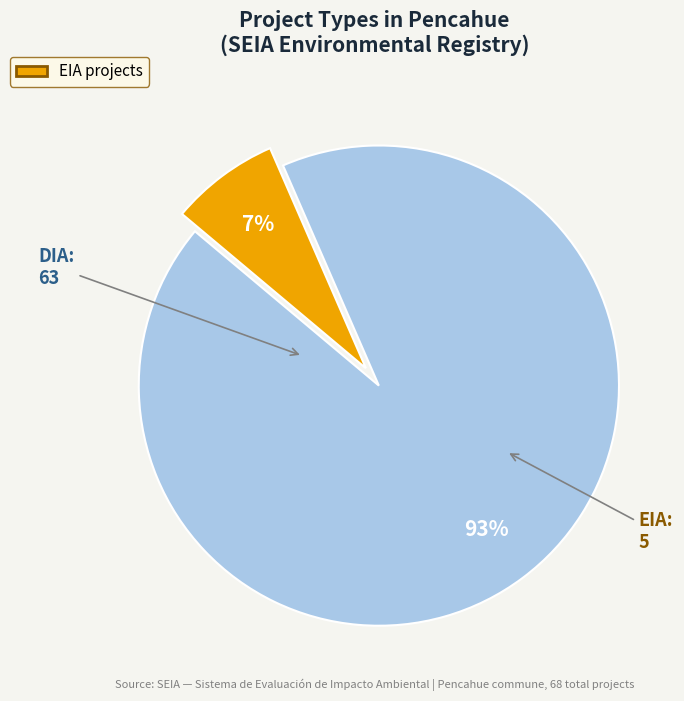

To the nearest percent, what is the average slice percentage?

50%